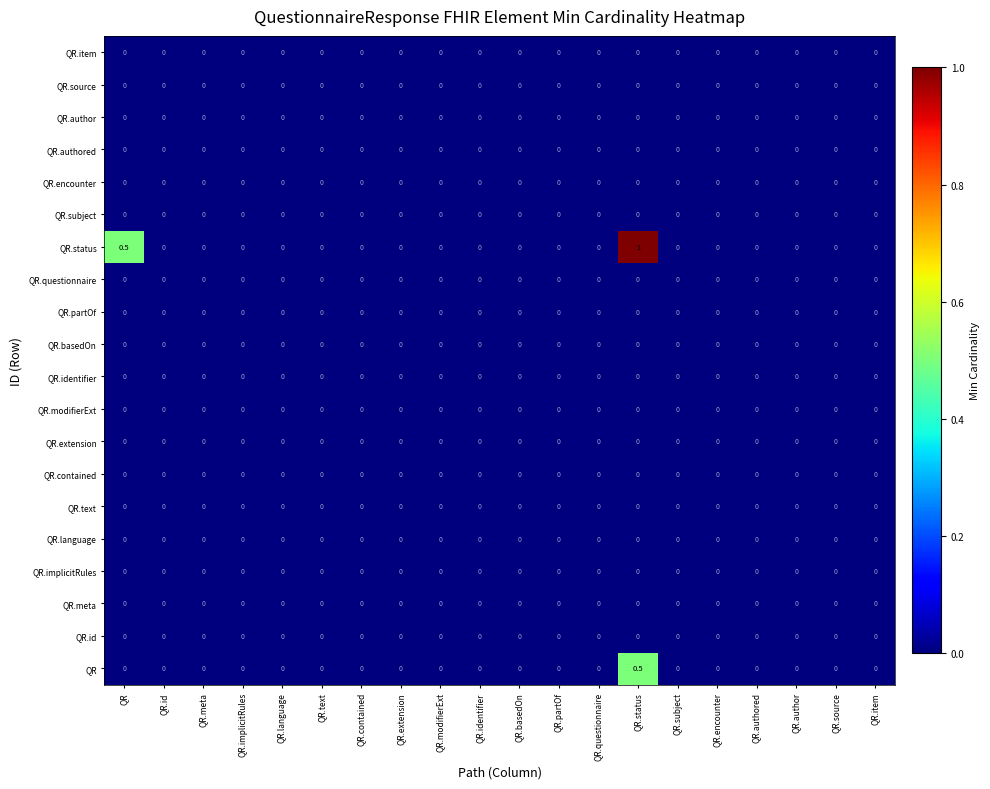

Which series has the largest range (max minus min)?

QR.status